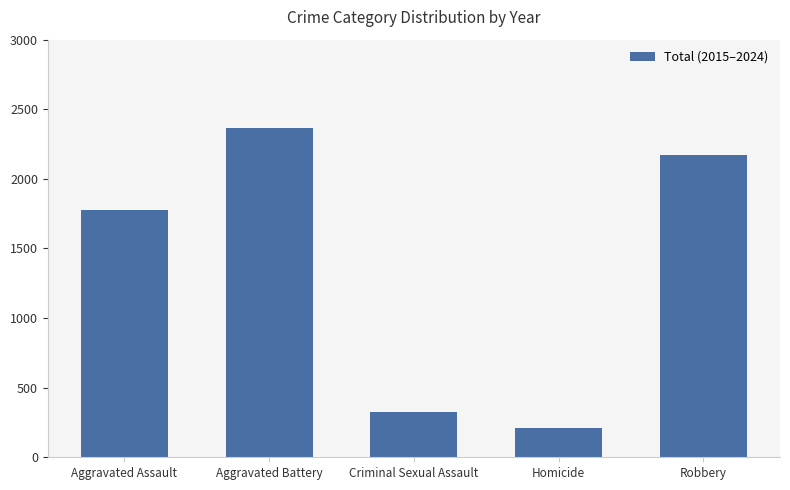

Reading left to right, transcribe all the data shown in this chart.

1777	2366	325	211	2172